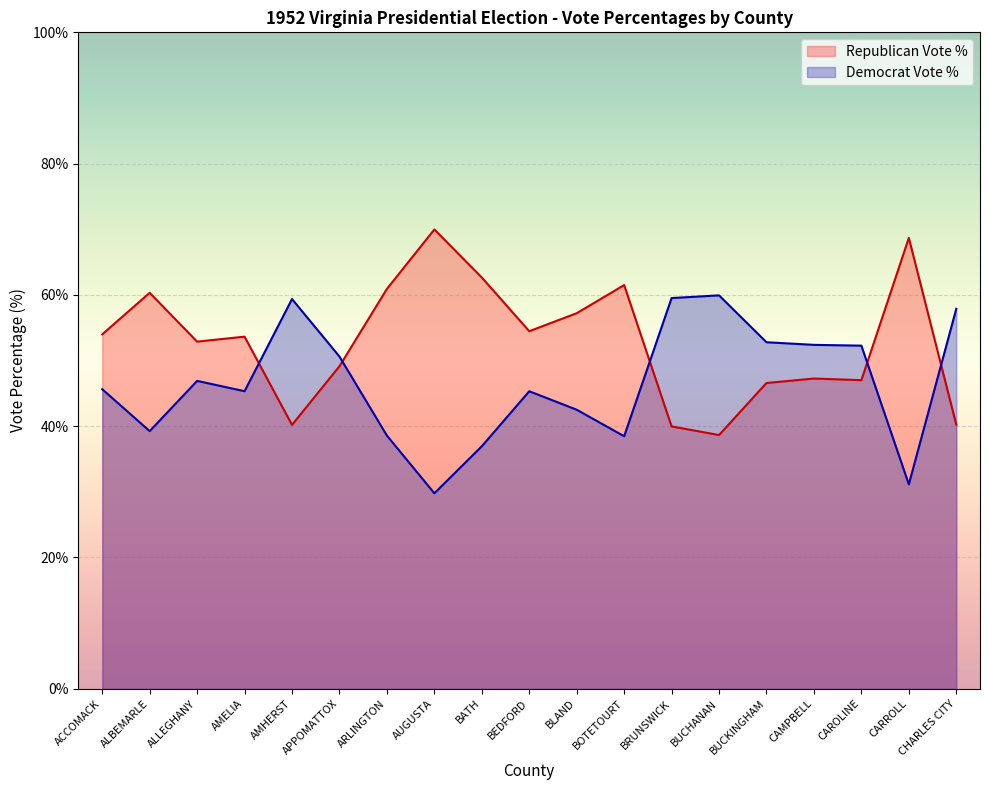

List the series in order of their peak value, lowest first.

Democrat Vote %, Republican Vote %